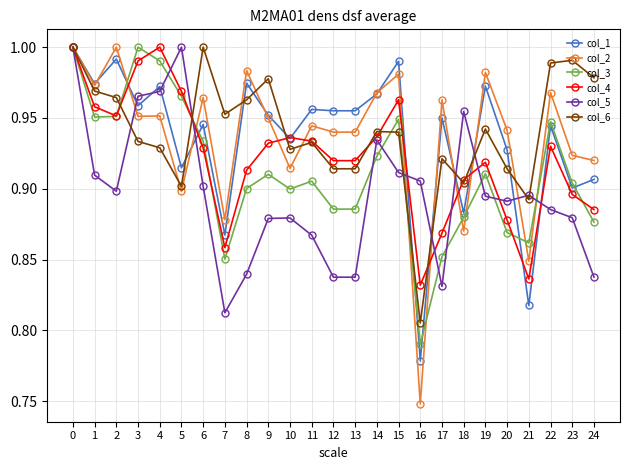

Which series has the widest spread of values?

col_2